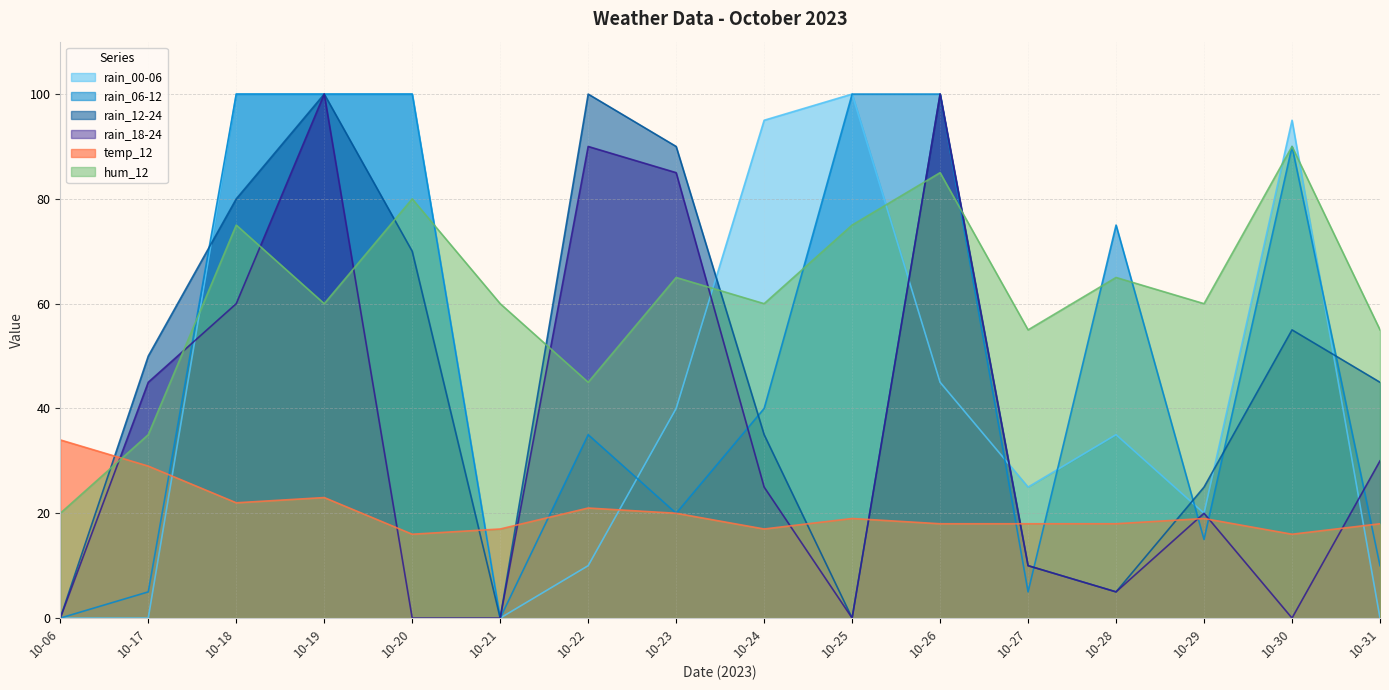

How many values in the rain_12-24 series exceed 50?

7